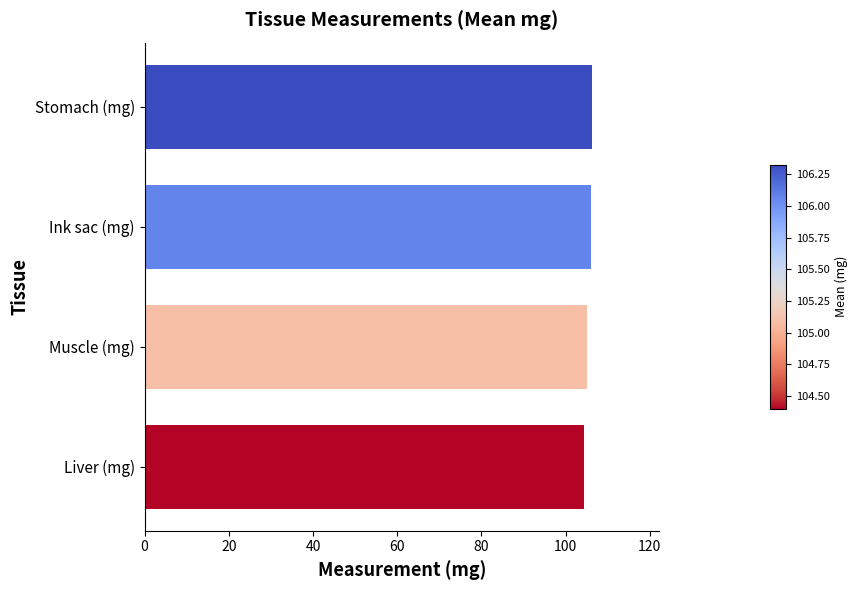

What is the sum of the values at Muscle (mg) and Ink sac (mg)?

211.2